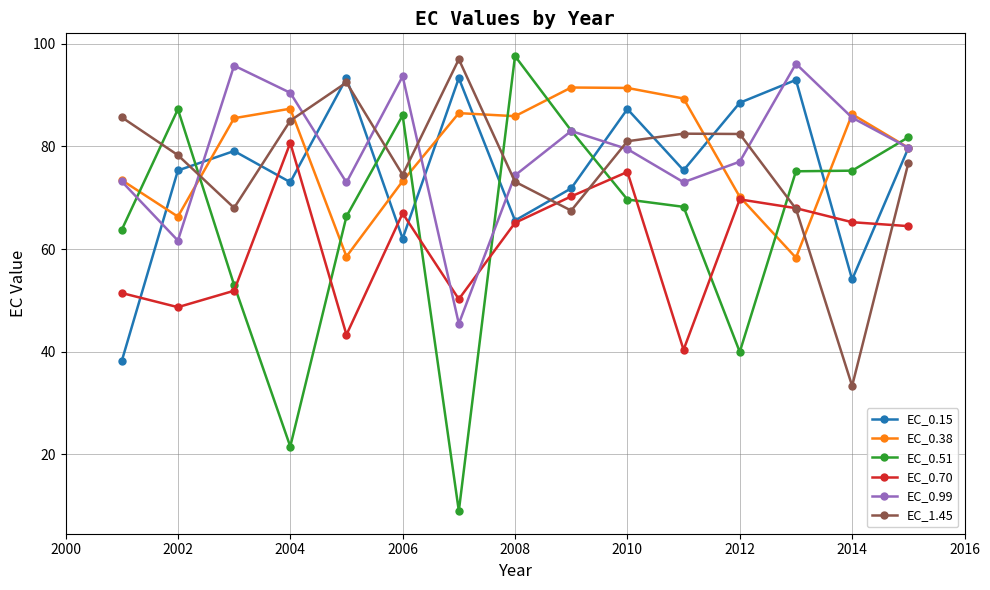

What is the value of the EC_0.51 point at the 6th from the left?

86.0